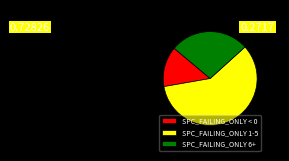

What is the smallest slice in the pie chart?

SPC_FAILING_ONLY < 0